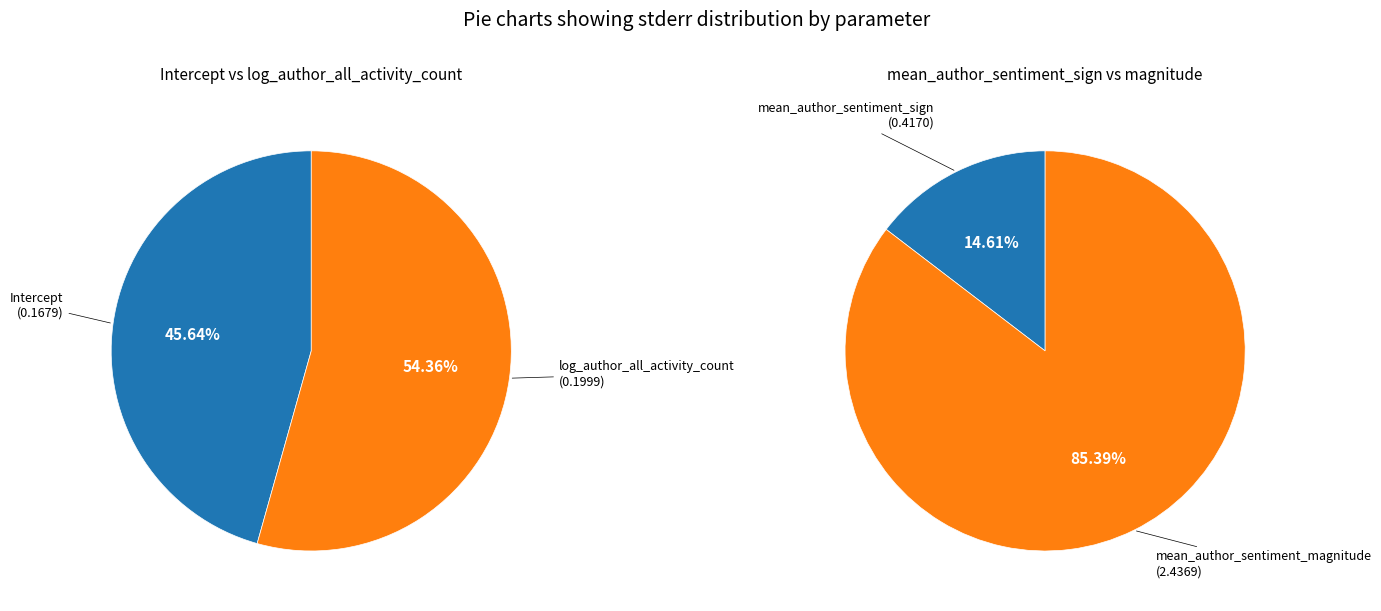

Do log_author_all_activity_count and Intercept together represent more than half of the pie?

No